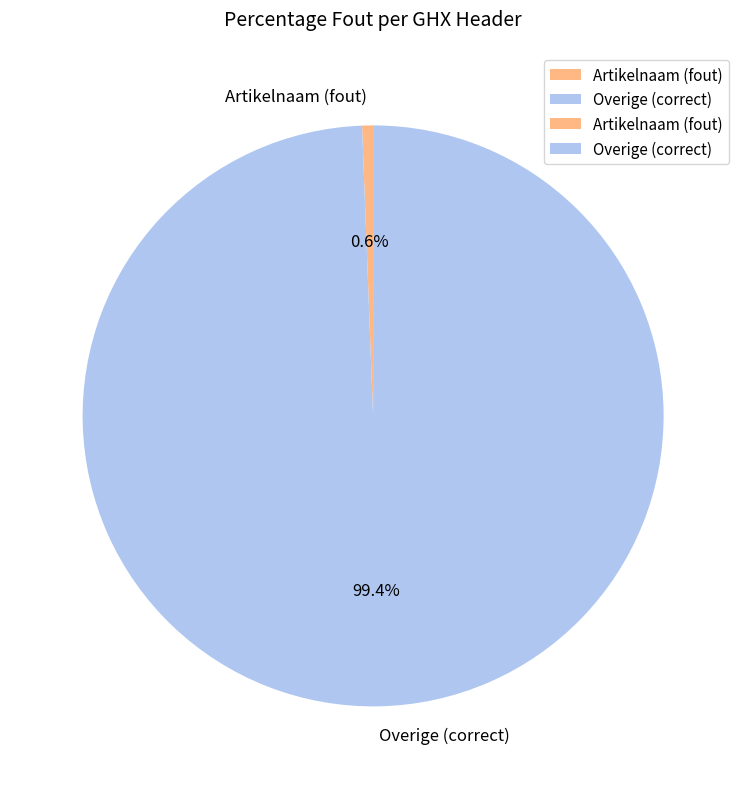

Which slice is the smallest?

Artikelnaam (fout)